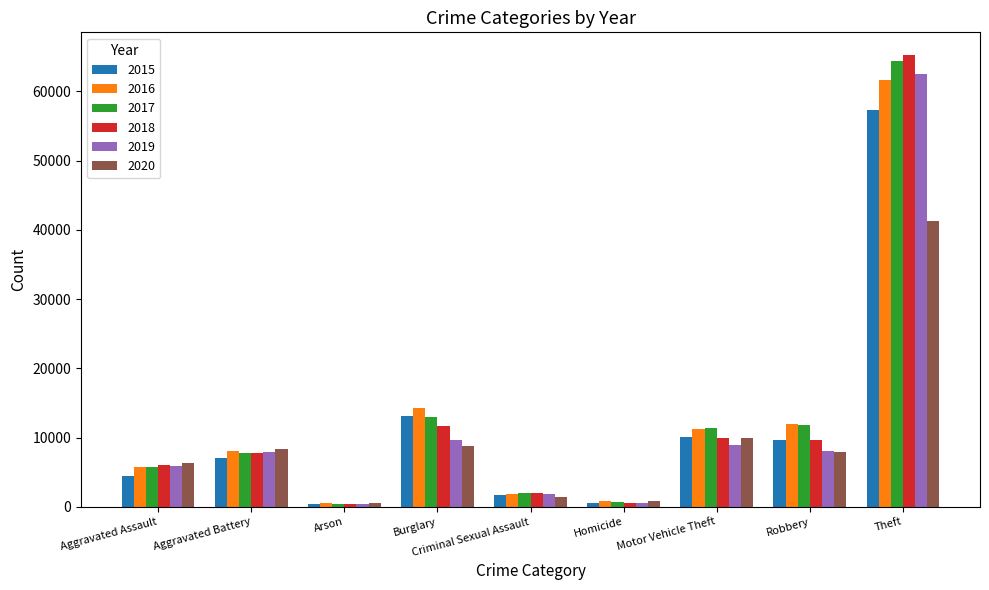

Is the value of 2019 at Criminal Sexual Assault greater than the value of 2020 at Aggravated Battery?

No